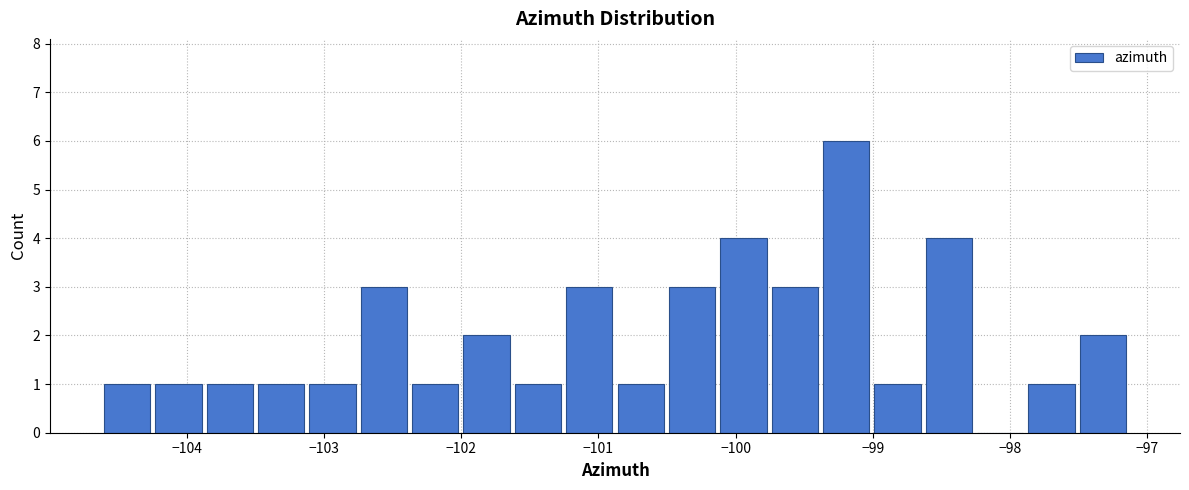

Around what value on the x-axis is the tallest bar? Give the approximate position of its centre, as read against the axis.

-99.2